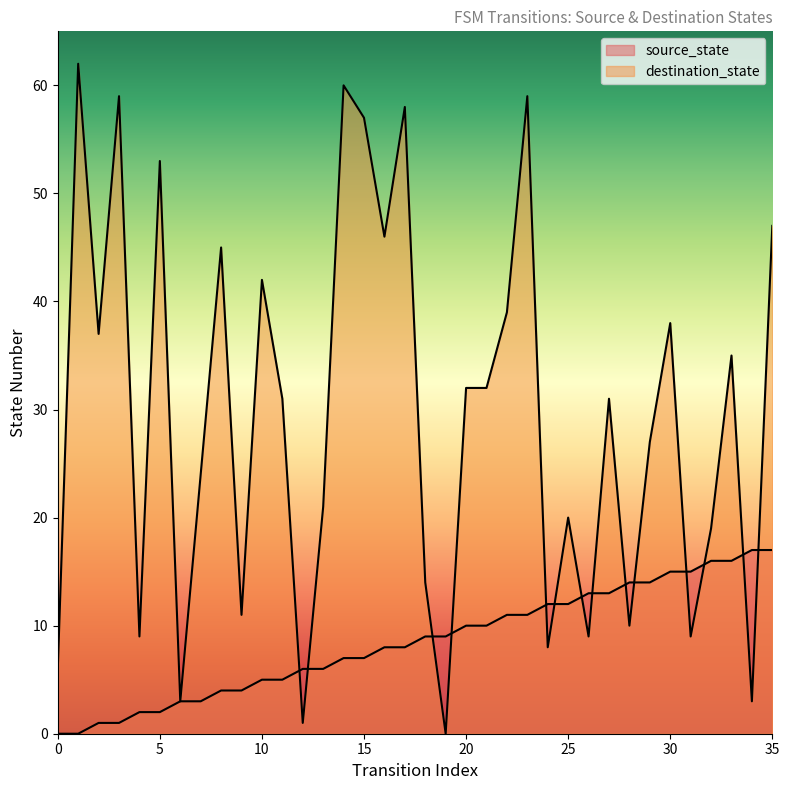

The destination_state series shows 105 at 3. True or false?

False